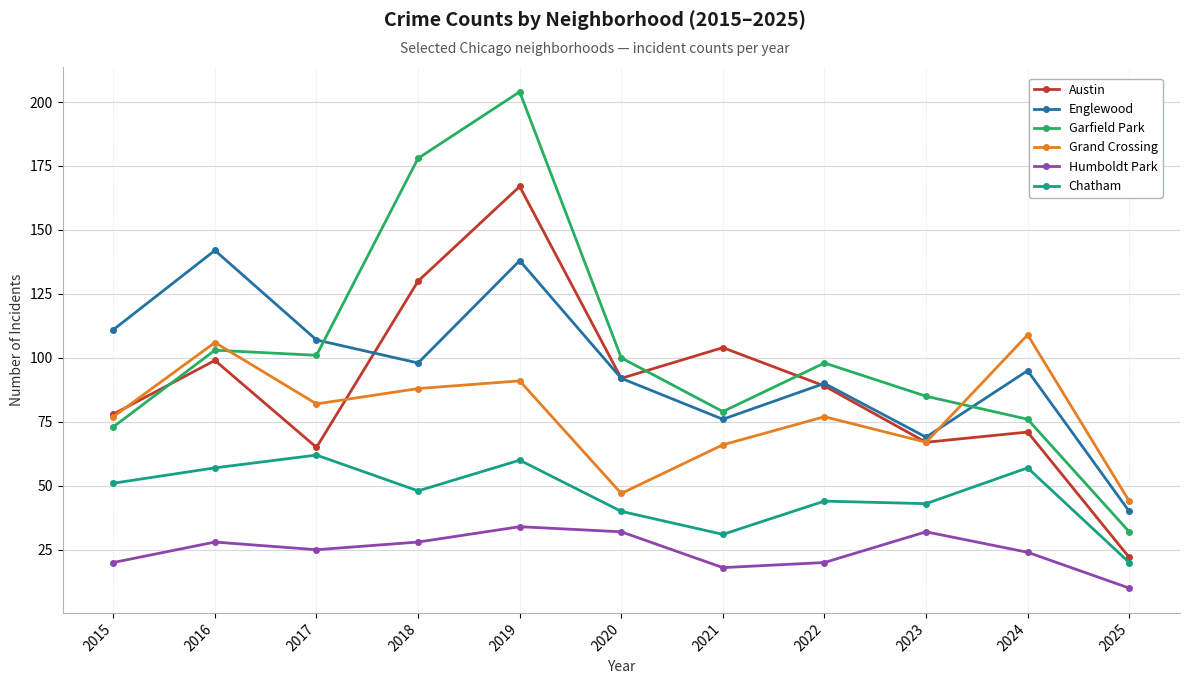

At 2016, list the series in order from largest to smallest.

Englewood, Grand Crossing, Garfield Park, Austin, Chatham, Humboldt Park